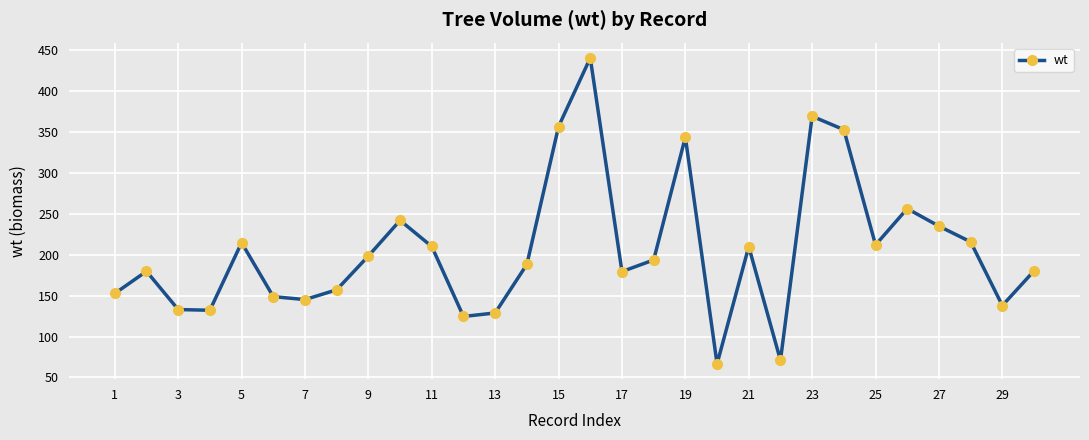

True or false: the data has more than 0 interior local peaks.

True